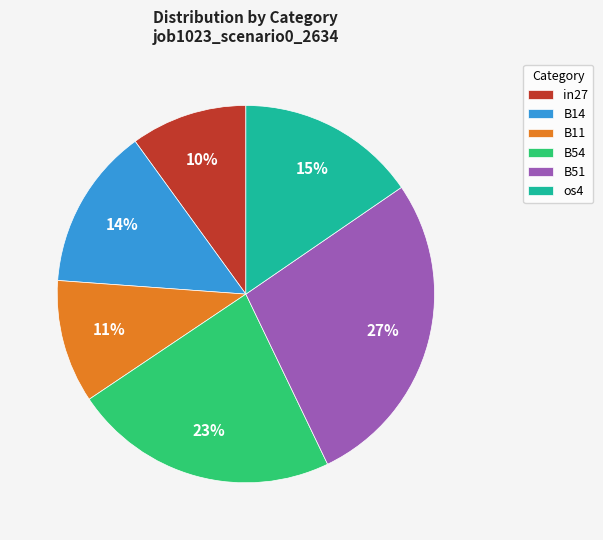

To the nearest percent, what is the average slice percentage?

17%